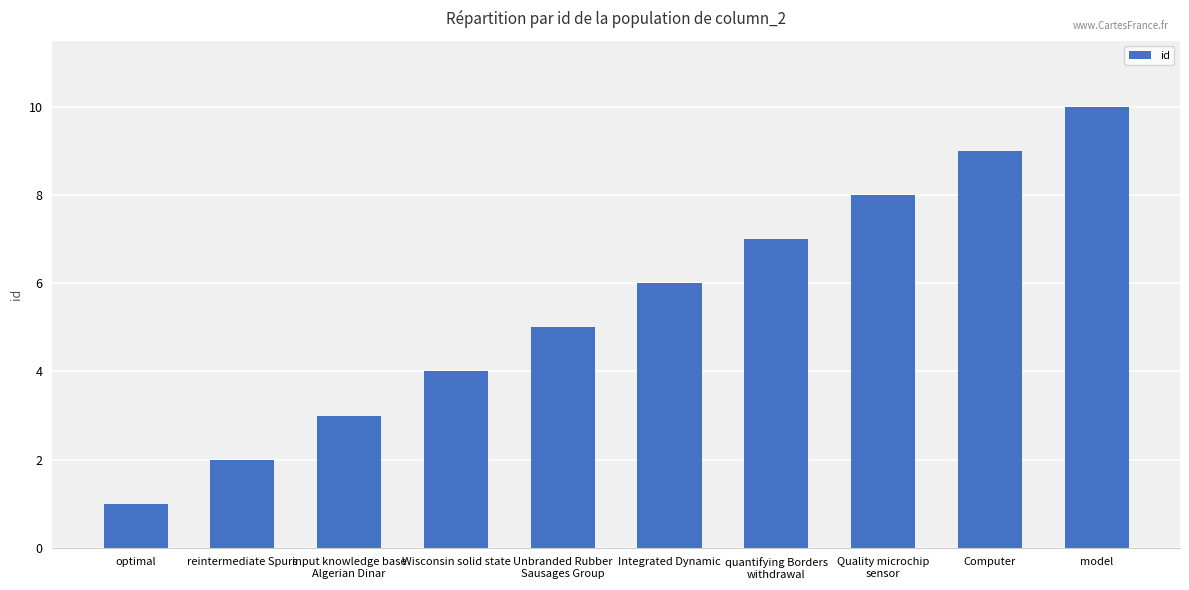

Approximately how many times larger is the value at optimal compared to Quality microchip
sensor?

0.1